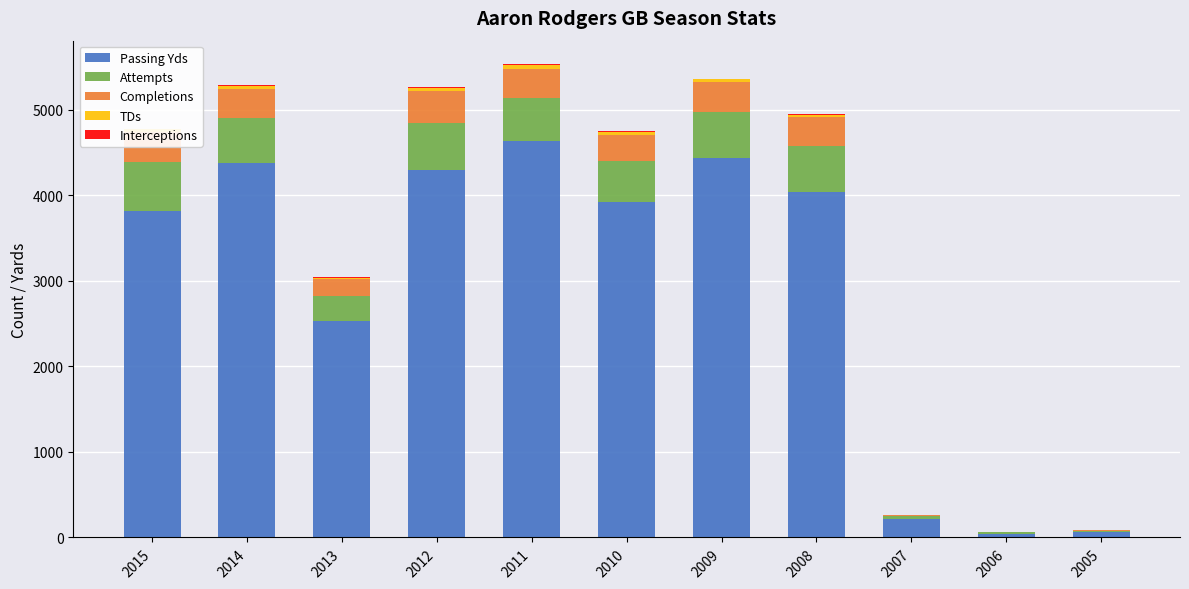

At which label does Passing Yds reach its peak?

2011